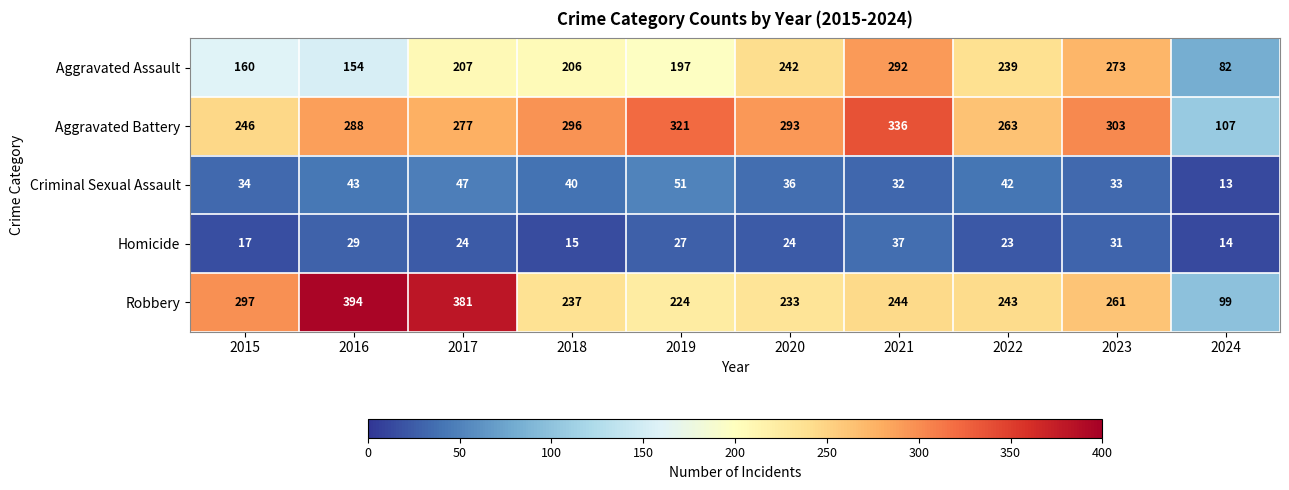

How many data points does each series have?

10